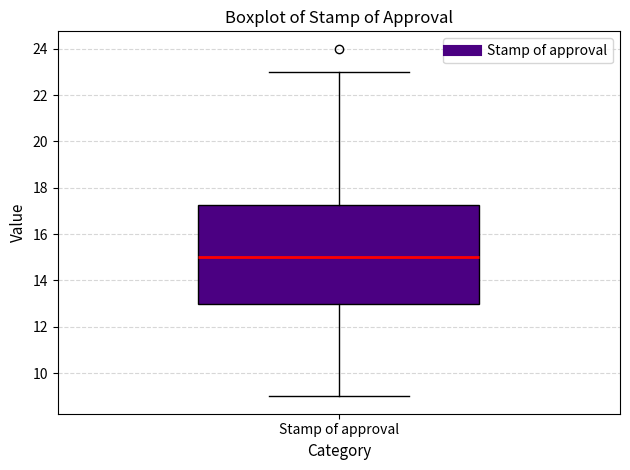

Where is the upper edge of the box for Stamp of approval on the y-axis? The values are not printed on the chart, so give them approximately, as read against the axis.

17.2